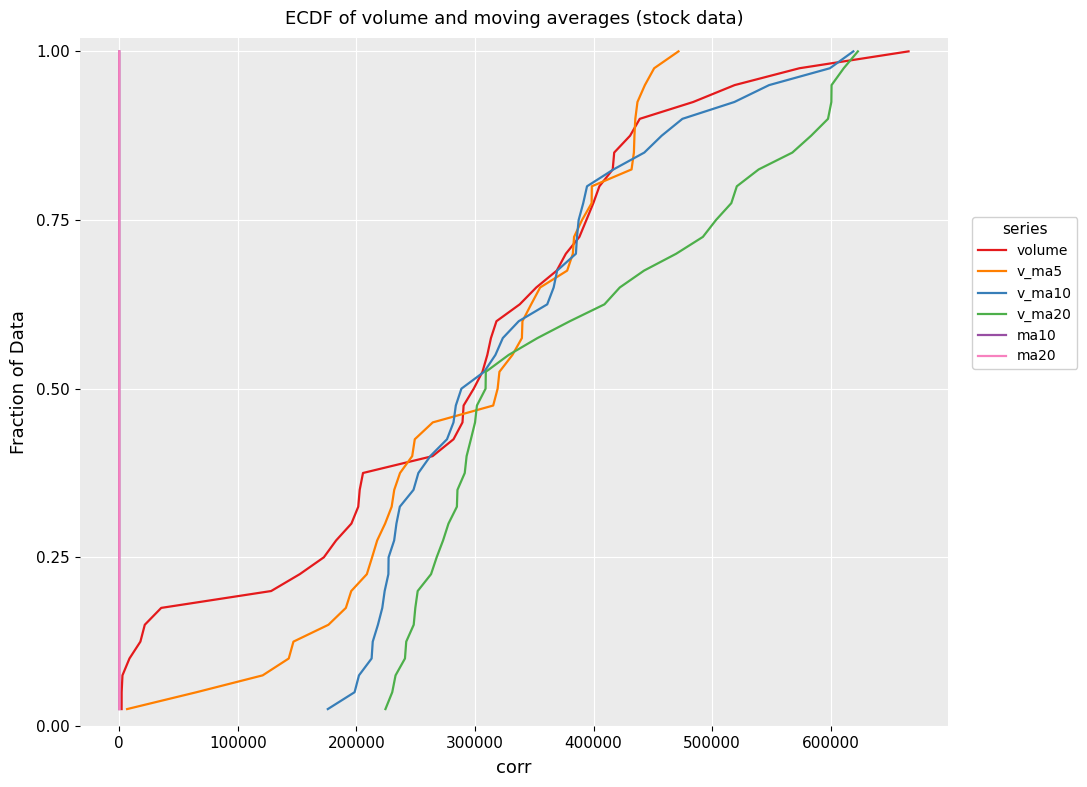

Is this an area chart (filled region under the line)?

No